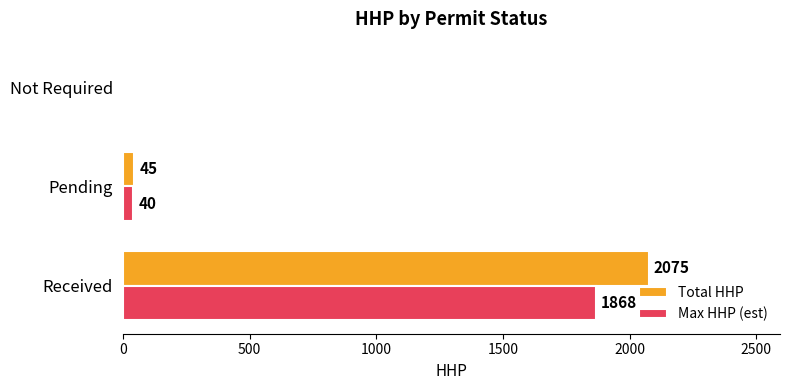

Which category has the highest value across all series?

Received